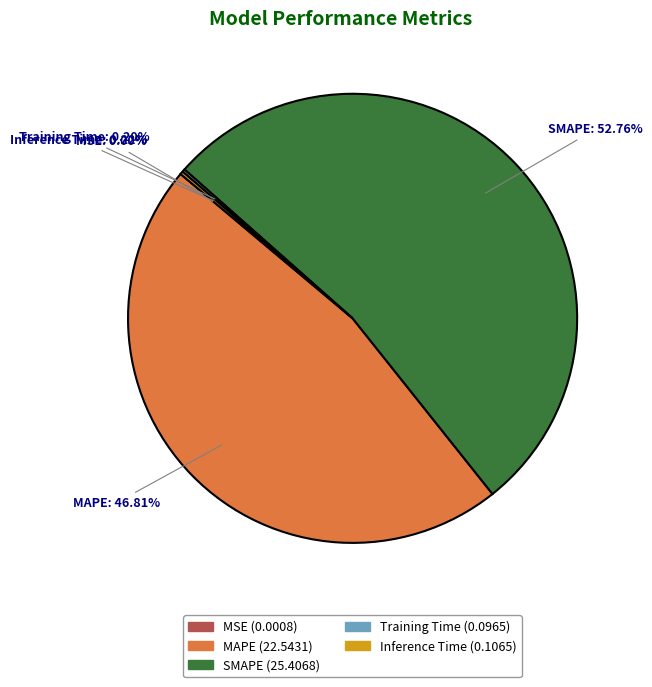

What is the largest slice in the pie chart?

SMAPE